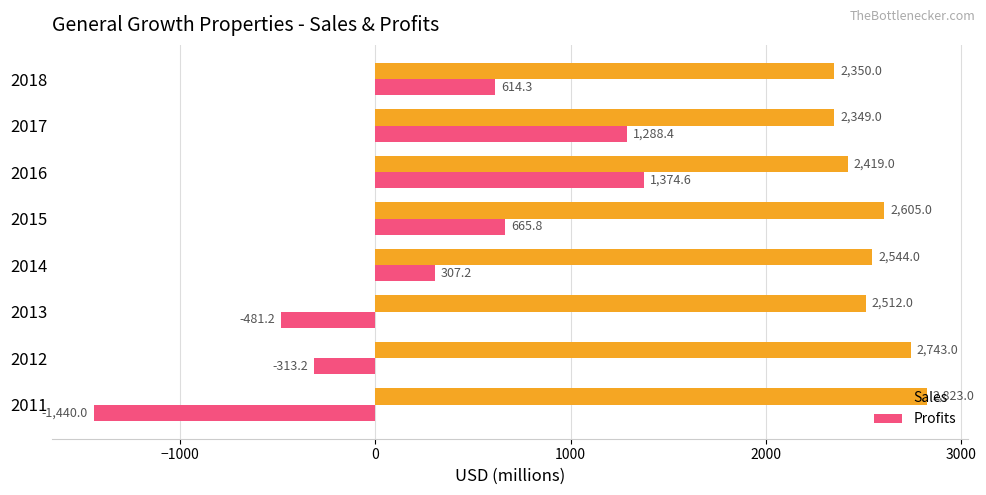

What are all the series names shown in the legend?

Sales, Profits